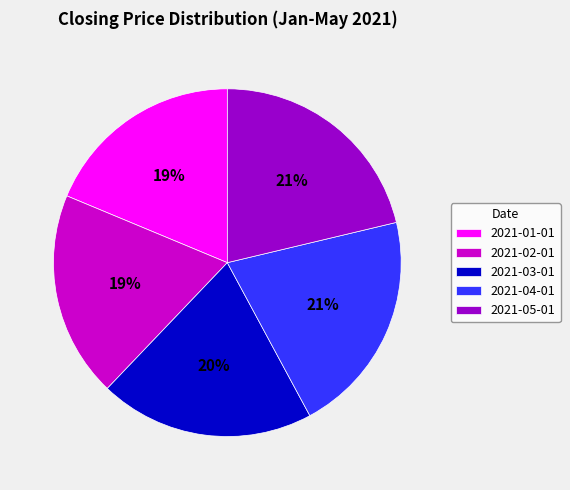

The 2021-02-01 slice represents 19% of the pie. True or false?

True